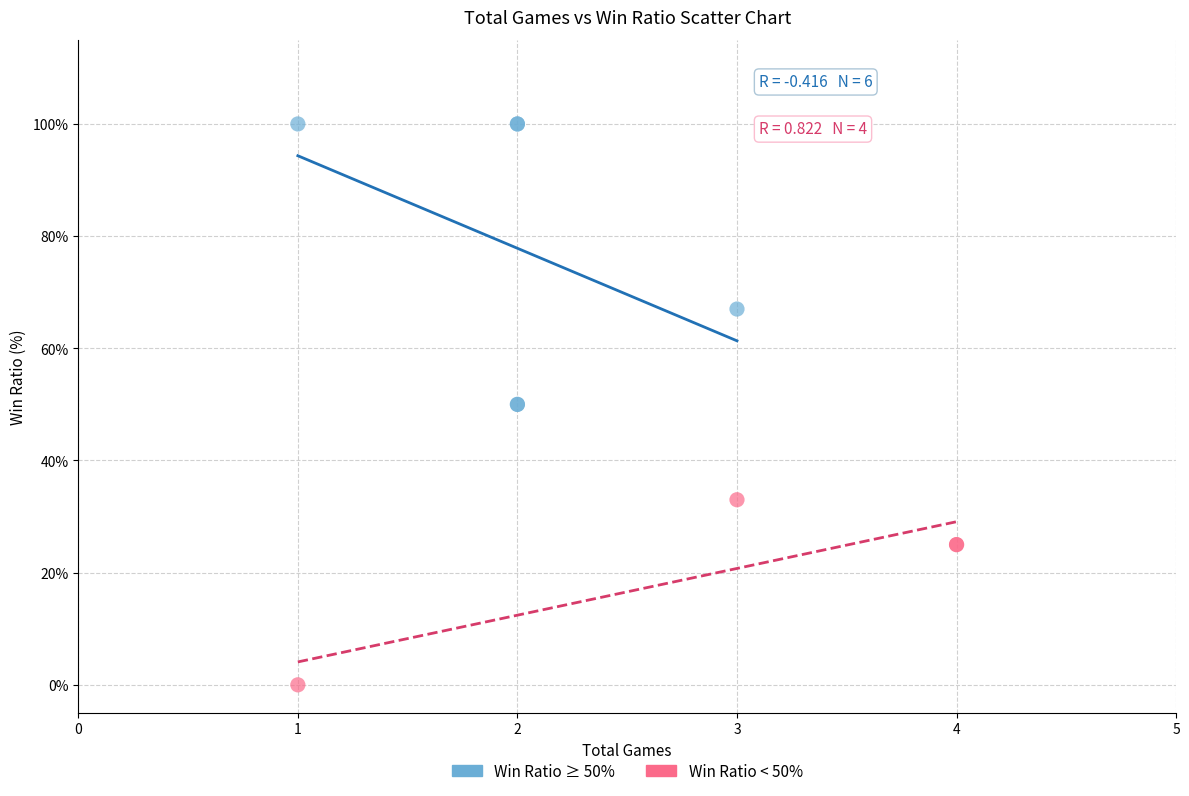

Which series has the largest Y range (max minus min)?

Win Ratio ≥ 50%